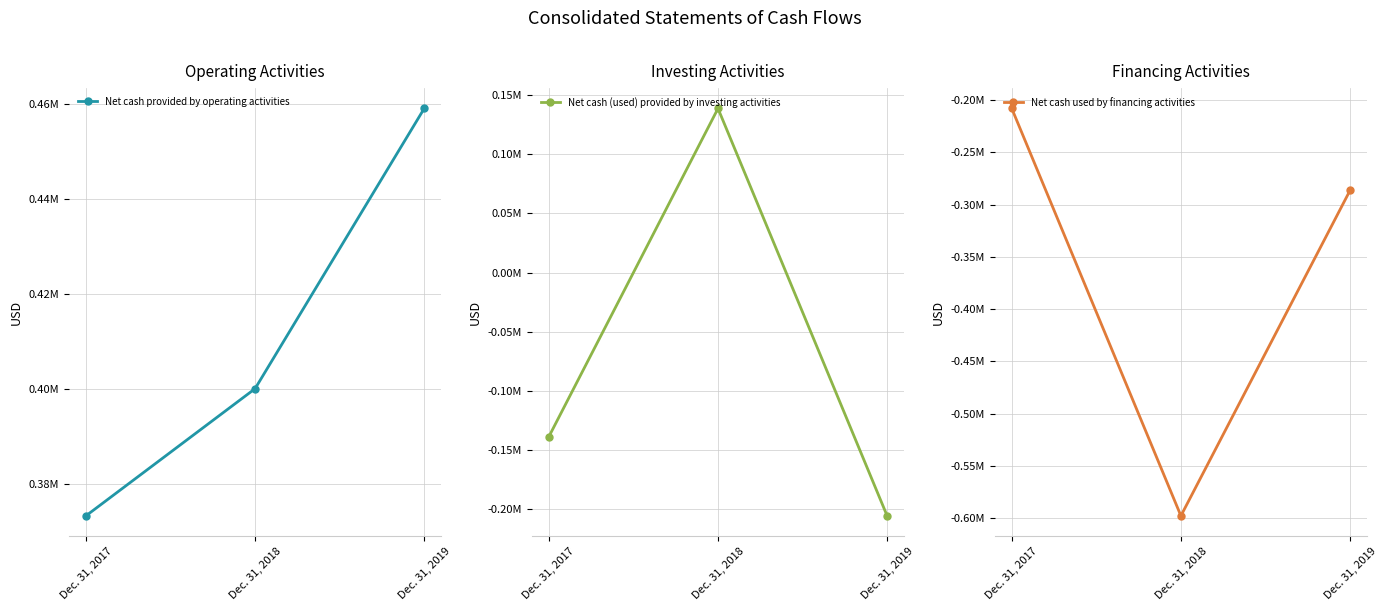

How many categories are shown in the chart?

3